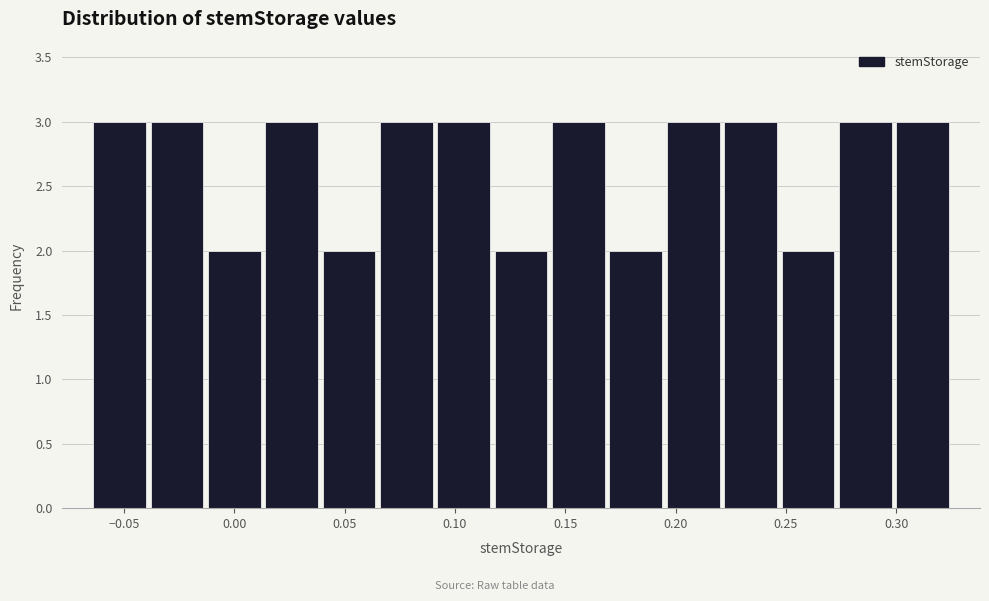

Reading left to right, transcribe this chart: for each bar, give the range it covers on the x-axis and its height. Neither the bar edges nor the heights are printed on the chart, so give them approximately, as read against the axes.

-0.065 to -0.039: 3
-0.039 to -0.013: 3
-0.013 to 0.013: 2
0.013 to 0.039: 3
0.039 to 0.065: 2
0.065 to 0.091: 3
0.091 to 0.117: 3
0.117 to 0.143: 2
0.143 to 0.169: 3
0.169 to 0.195: 2
0.195 to 0.221: 3
0.221 to 0.247: 3
0.247 to 0.273: 2
0.273 to 0.299: 3
0.299 to 0.325: 3